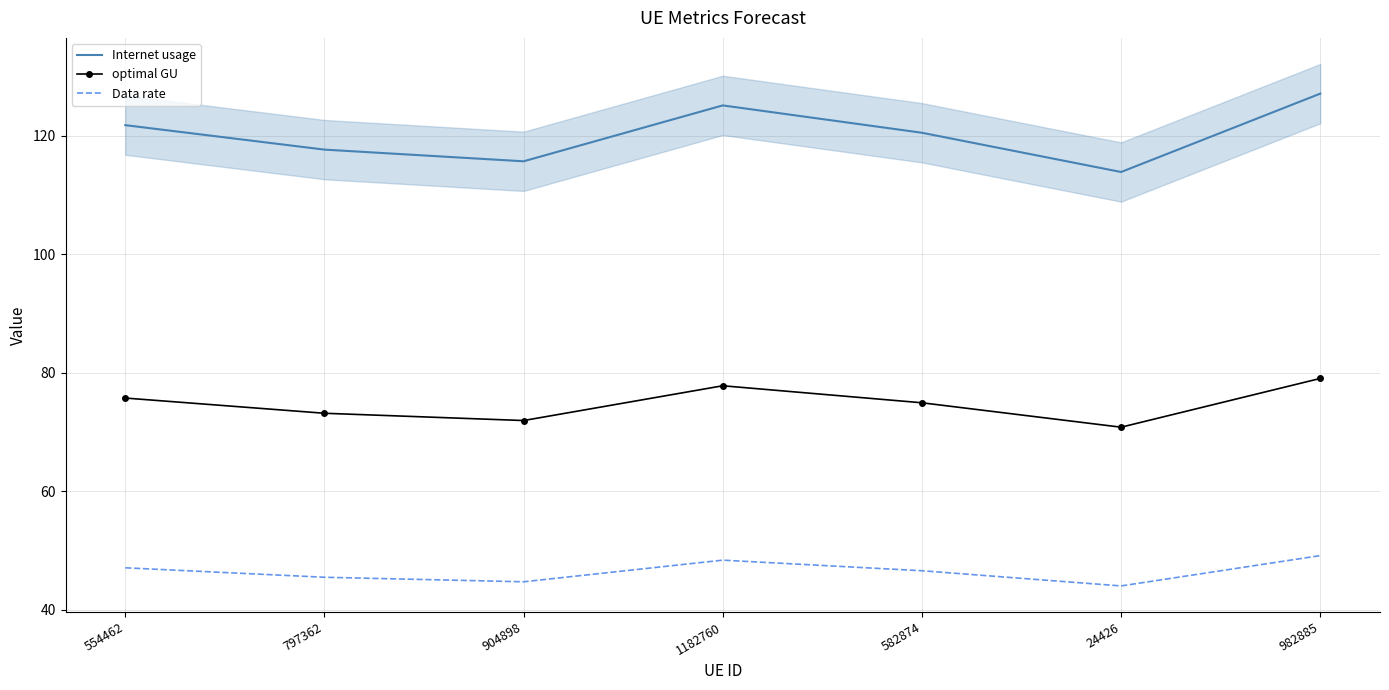

What is the value of the optimal GU point at the 2nd from the left?

73.2